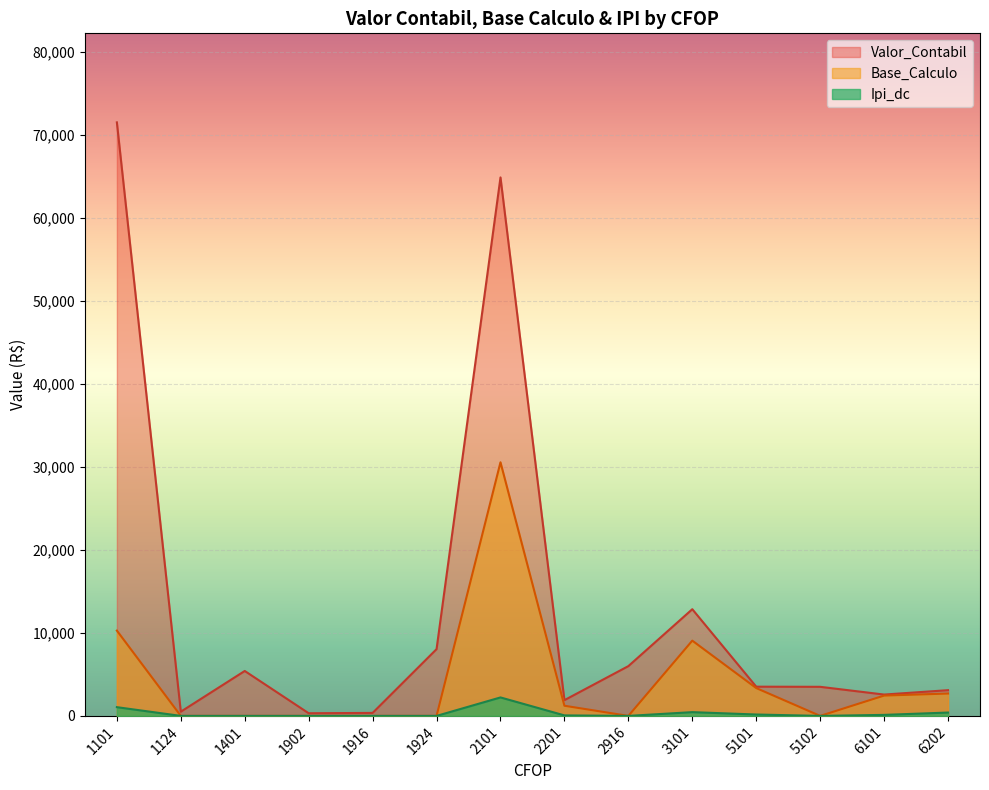

At which label does Valor_Contabil reach its minimum?

1902